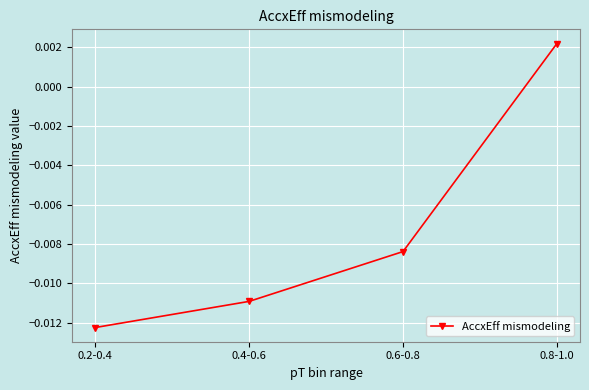

Which has a higher value, 0.2-0.4 or 0.8-1.0?

0.8-1.0